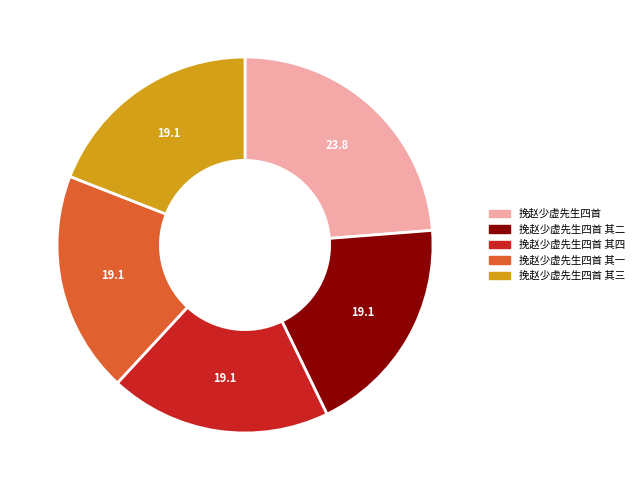

True or false: 挽赵少虚先生四首 其四 accounts for 19% of the total.

True